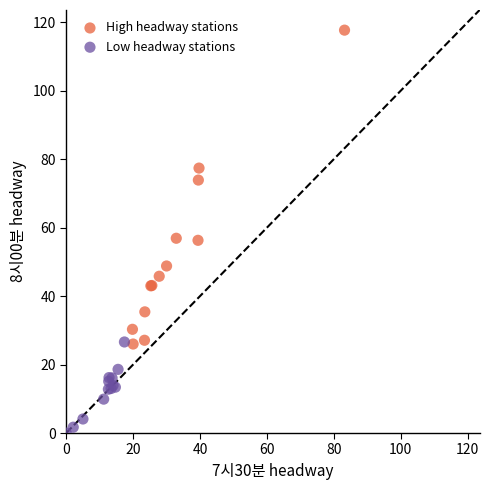

Which series reaches the minimum Y coordinate?

Low headway stations